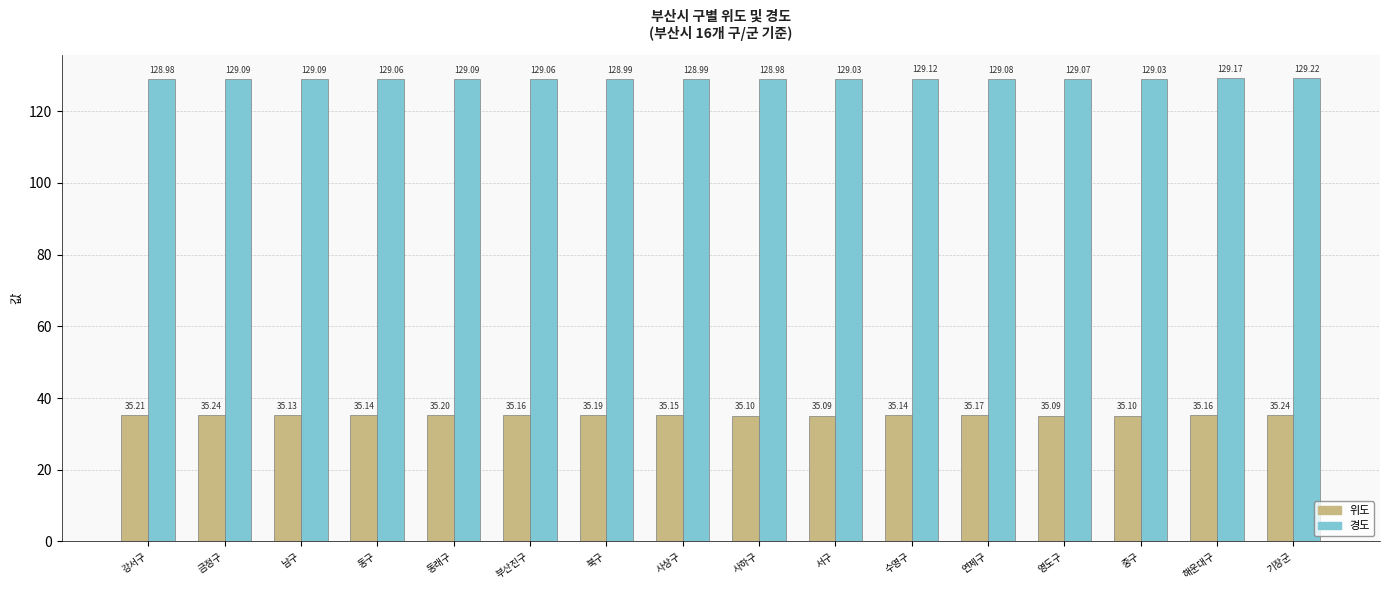

How many categories are shown in the chart?

16